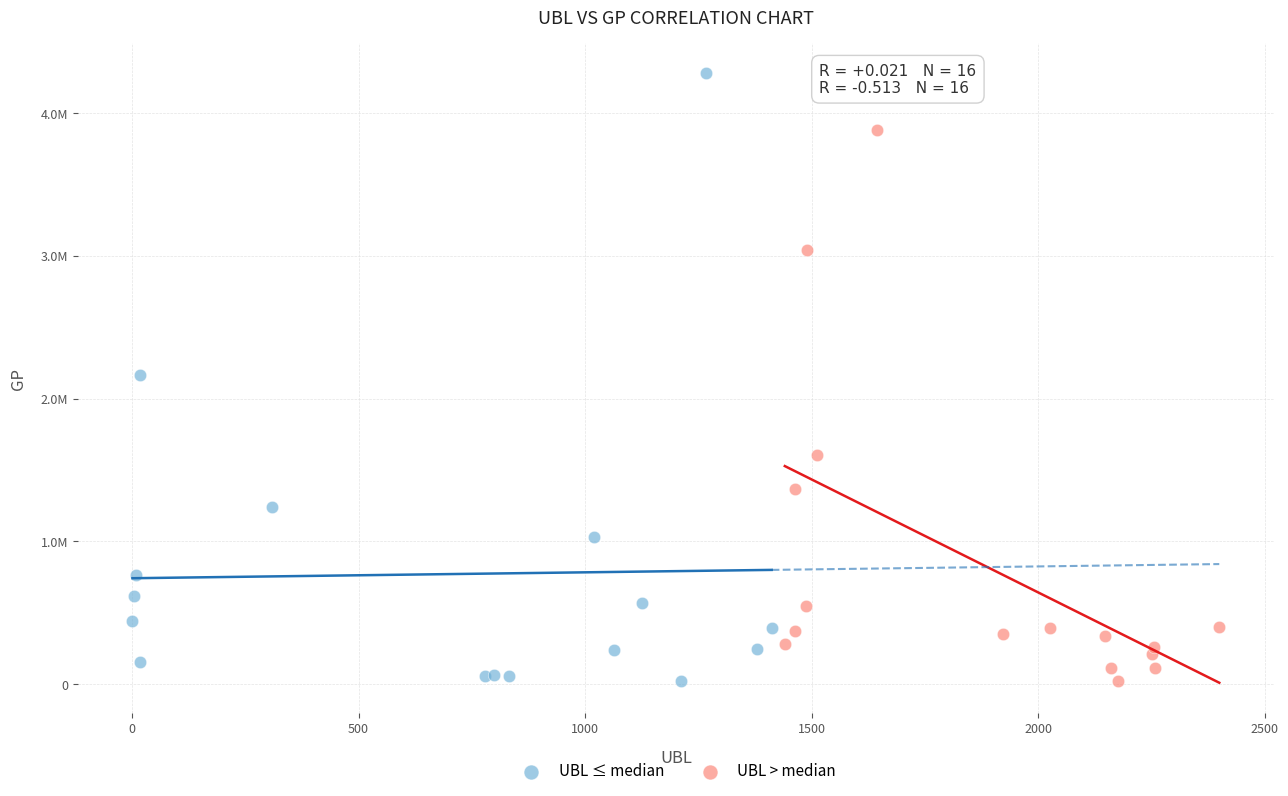

What are all the series names shown in the legend?

UBL ≤ median, UBL > median